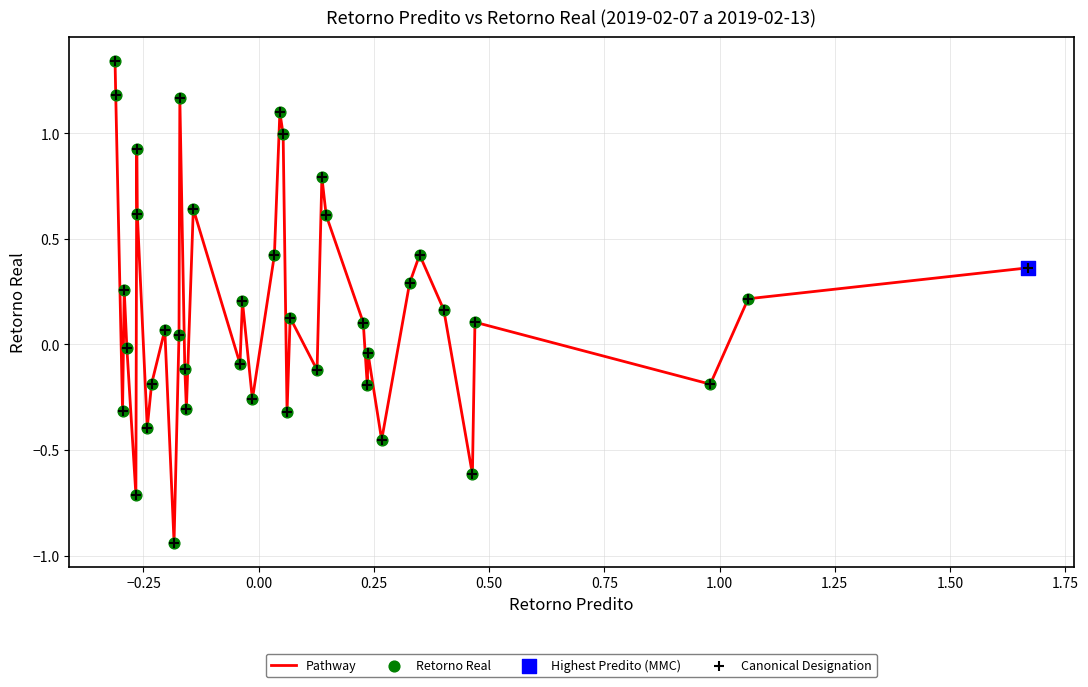

What is the difference between the maximum and minimum values?

2.3